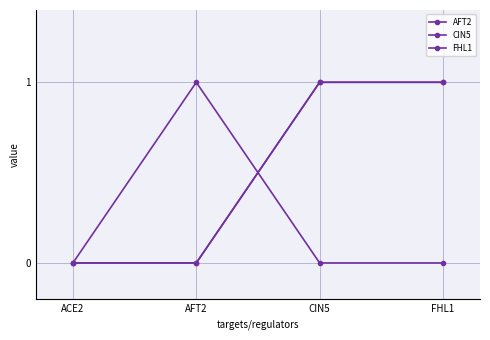

True or false: FHL1 and AFT2 cross at least once.

True